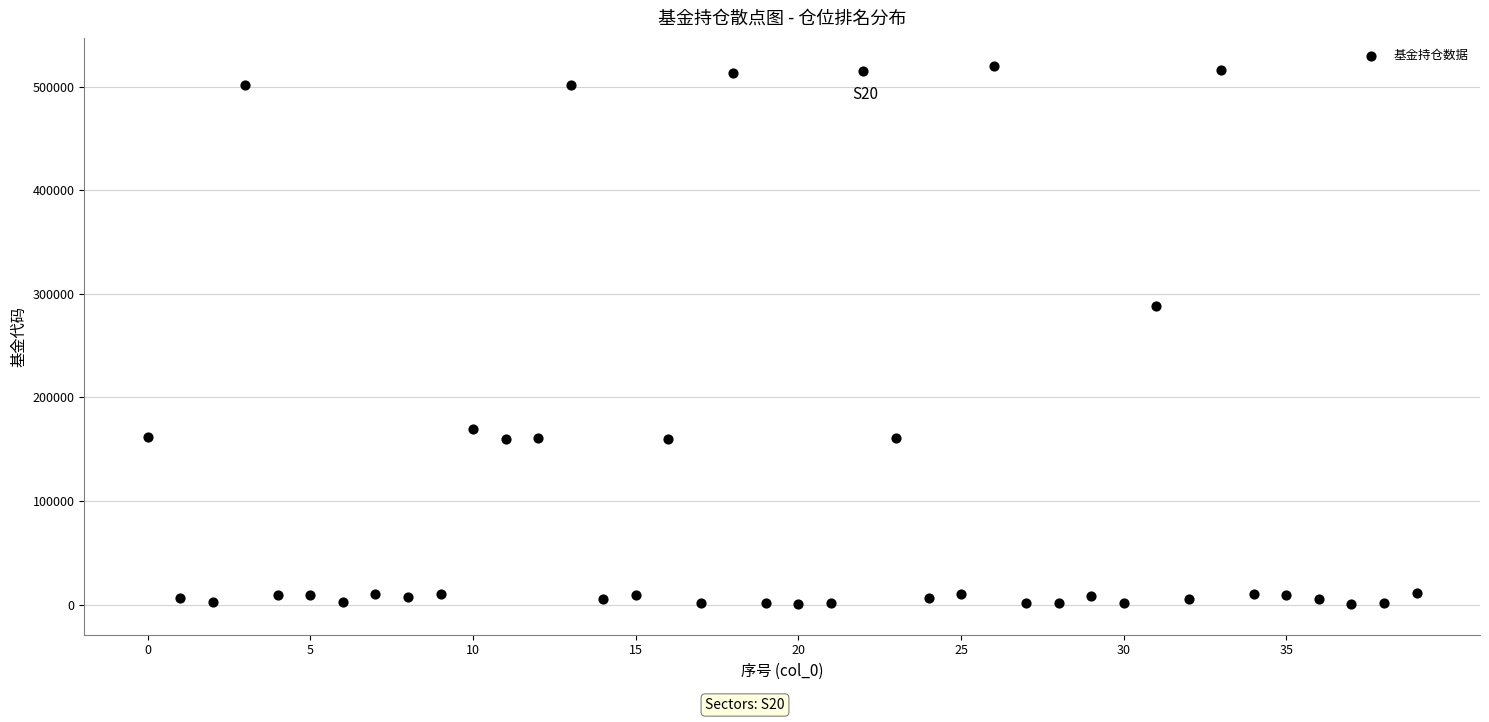

What Y value in the scatter plot is closest to 260121?

288002